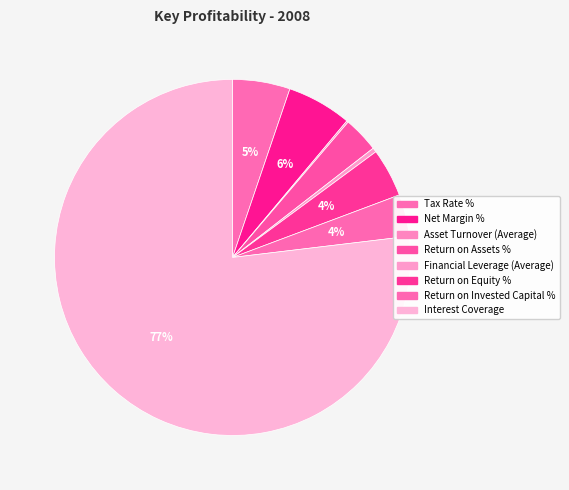

How many segments does this pie chart have?

8